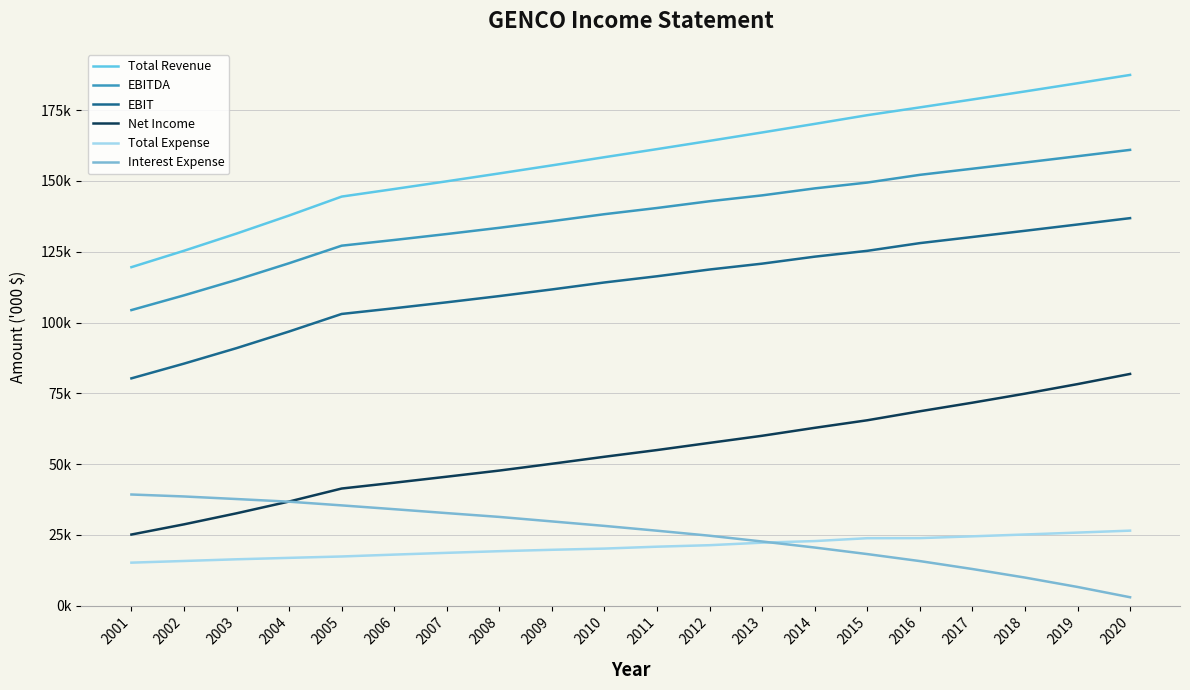

Reading left to right, transcribe all the data shown in this chart.

Total Revenue: 2001=119558.9	2002=125351.3	2003=131427.7	2004=137803.5	2005=144492.4	2006=147167.4	2007=149895.4	2008=152677.5	2009=155515.3	2010=158409.7	2011=161267.6	2012=164181.7	2013=167146.9	2014=170173.0	2015=173251.2	2016=176007.0	2017=178801.4	2018=181642.4	2019=184530.9	2020=187467.8
EBITDA: 2001=104396.8	2002=109598.9	2003=115076.9	2004=120948.4	2005=127148.8	2006=129162.4	2007=131264.7	2008=133467.3	2009=135811.2	2010=138274.8	2011=140465.2	2012=142851.2	2013=144922.9	2014=147387.5	2015=149450.8	2016=152174.3	2017=154338.6	2018=156530.3	2019=158749.6	2020=160996.8
EBIT: 2001=80274.9	2002=85477.1	2003=90955.1	2004=96826.6	2005=103027.0	2006=105040.5	2007=107142.9	2008=109345.5	2009=111689.3	2010=114152.9	2011=116343.4	2012=118729.3	2013=120801.0	2014=123265.6	2015=125328.9	2016=128052.4	2017=130216.7	2018=132408.4	2019=134627.7	2020=136875.0
Net Income: 2001=25094.4	2002=28695.3	2003=32598.5	2004=36761.5	2005=41349.2	2006=43401.7	2007=45529.1	2008=47696.8	2009=50098.1	2010=52573.8	2011=54944.1	2012=57478.7	2013=59989.8	2014=62795.1	2015=65466.1	2016=68641.1	2017=71676.2	2018=74860.2	2019=78241.1	2020=81835.5
Total Expense: 2001=15162.1	2002=15752.3	2003=16350.8	2004=16855.1	2005=17343.6	2006=18005.1	2007=18630.7	2008=19210.2	2009=19704.1	2010=20135.0	2011=20802.3	2012=21330.5	2013=22224.0	2014=22785.5	2015=23800.5	2016=23832.7	2017=24462.8	2018=25112.1	2019=25781.3	2020=26471.0
Interest Expense: 2001=39239.3	2002=38547.9	2003=37639.5	2004=36700.0	2005=35395.2	2006=34047.7	2007=32665.5	2008=31318.6	2009=29732.1	2010=28144.9	2011=26448.4	2012=24680.7	2013=22637.0	2014=20504.6	2015=18190.6	2016=15716.8	2017=12912.6	2018=9892.2	2019=6577.1	2020=2940.5